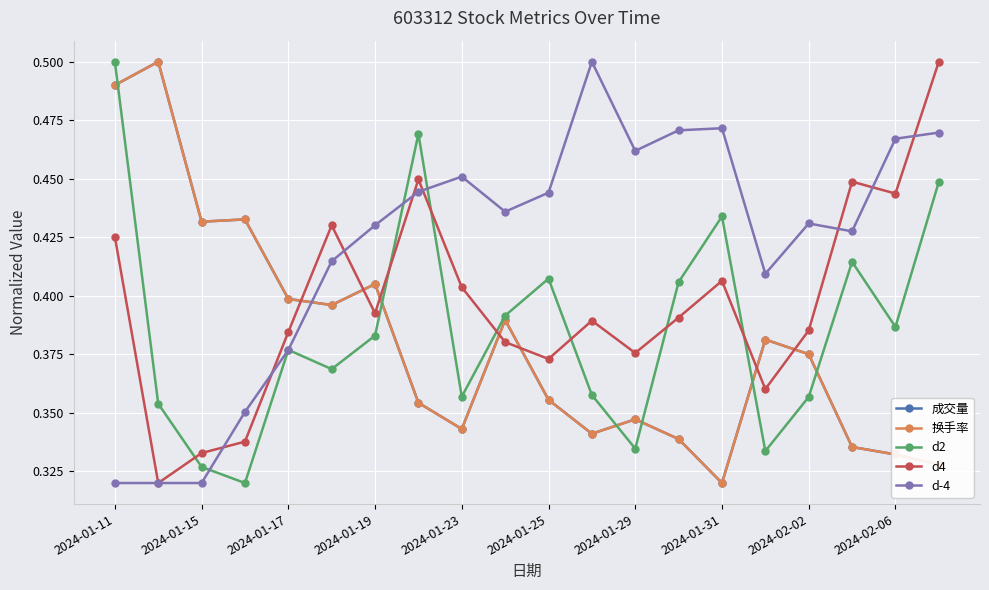

True or false: 成交量 has more than 2 interior local peaks.

True